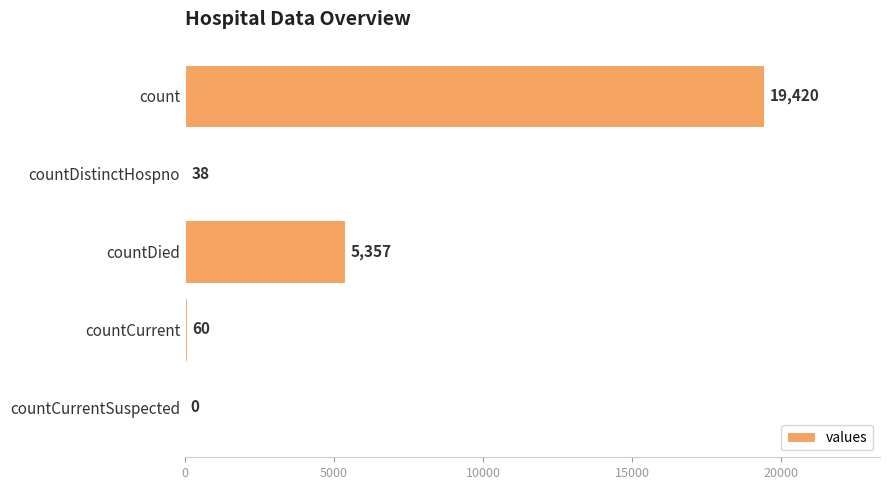

What is the maximum value shown in the chart?

19420